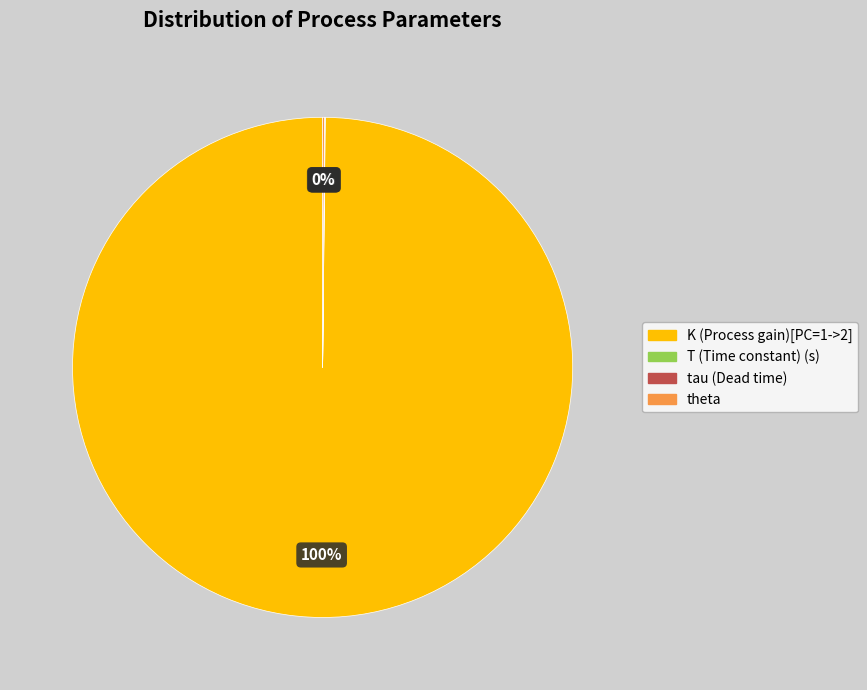

What is the majority slice?

K (Process gain)[PC=1->2]